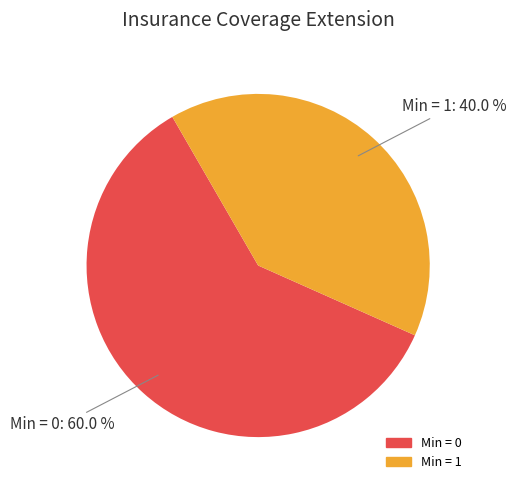

Does any single category account for the majority?

Yes